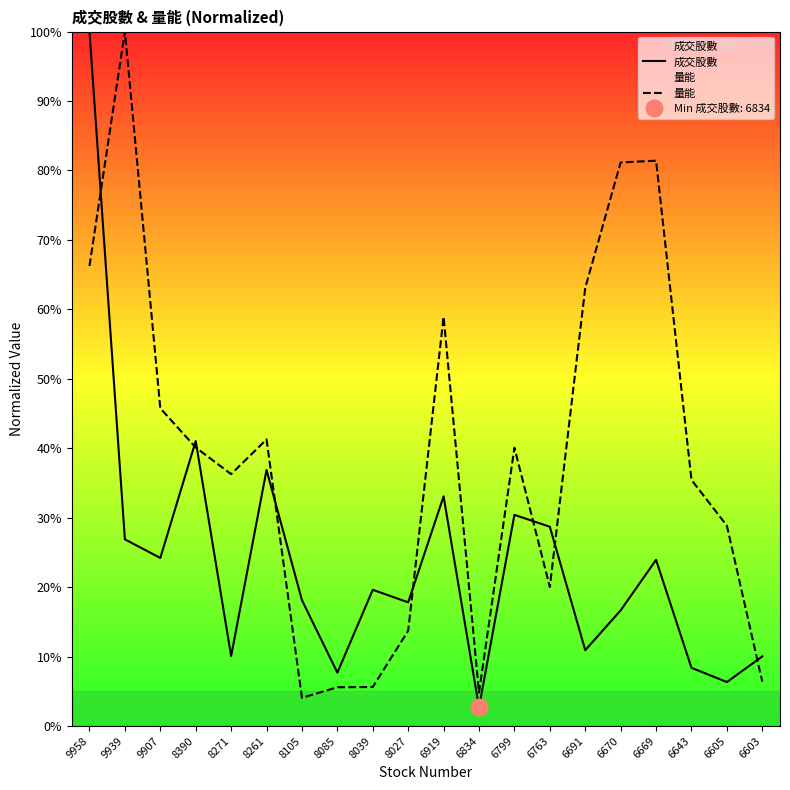

Reading left to right, transcribe all the data shown in this chart.

成交股數: 100.0	26.9	24.2	41.0	10.1	36.9	18.1	7.7	19.6	17.8	33.1	2.7	30.4	28.7	10.9	16.6	23.9	8.4	6.3	10.0
量能: 66.2	100.0	45.7	40.1	36.3	41.3	4.1	5.6	5.6	13.7	58.9	4.8	40.1	20.0	63.1	81.1	81.4	35.4	28.8	6.4